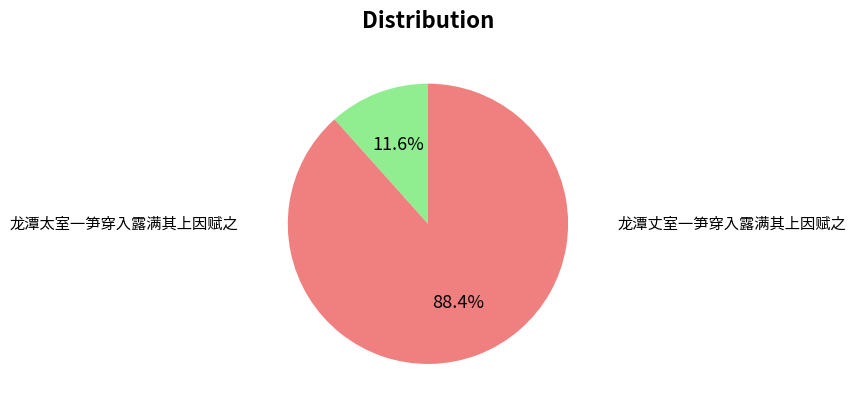

How many slices are in this pie chart?

2